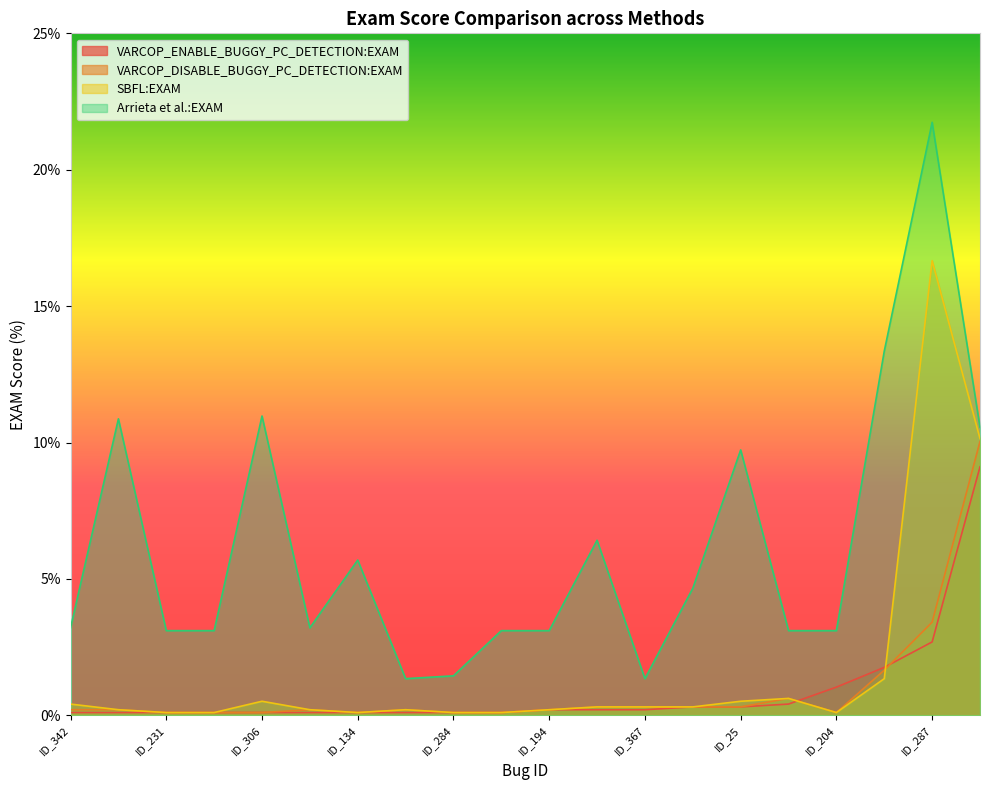

How many categories are shown in the chart?

20